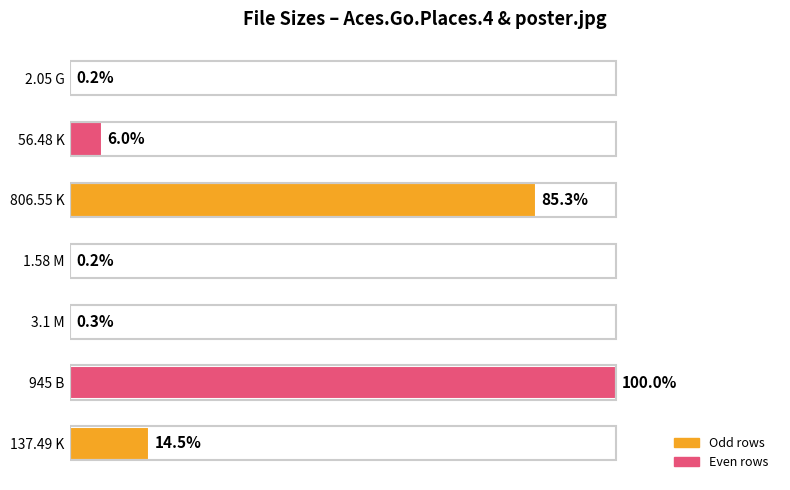

Which label corresponds to the largest value in the chart?

945 B